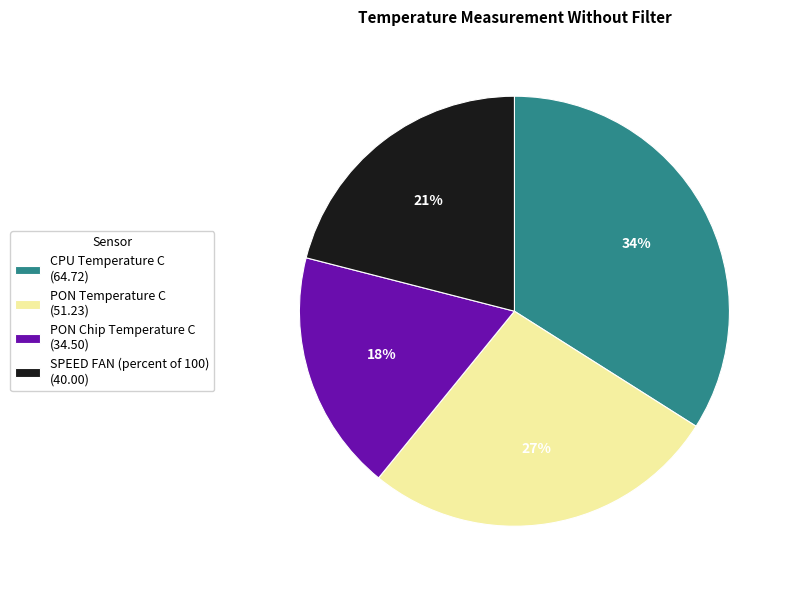

Is there any slice that represents more than half of the pie?

No